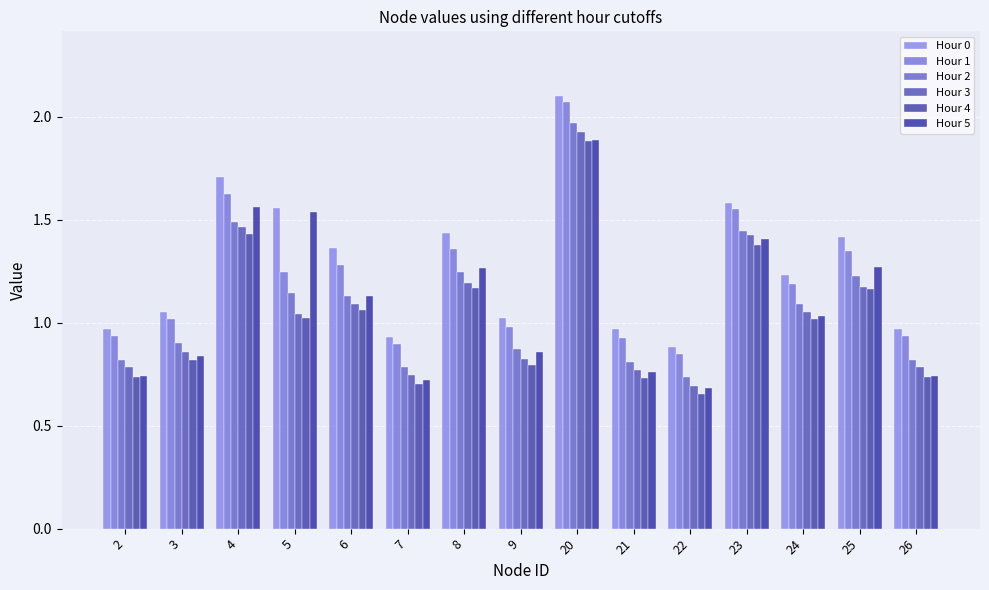

What are all the series names shown in the legend?

Hour 0, Hour 1, Hour 2, Hour 3, Hour 4, Hour 5